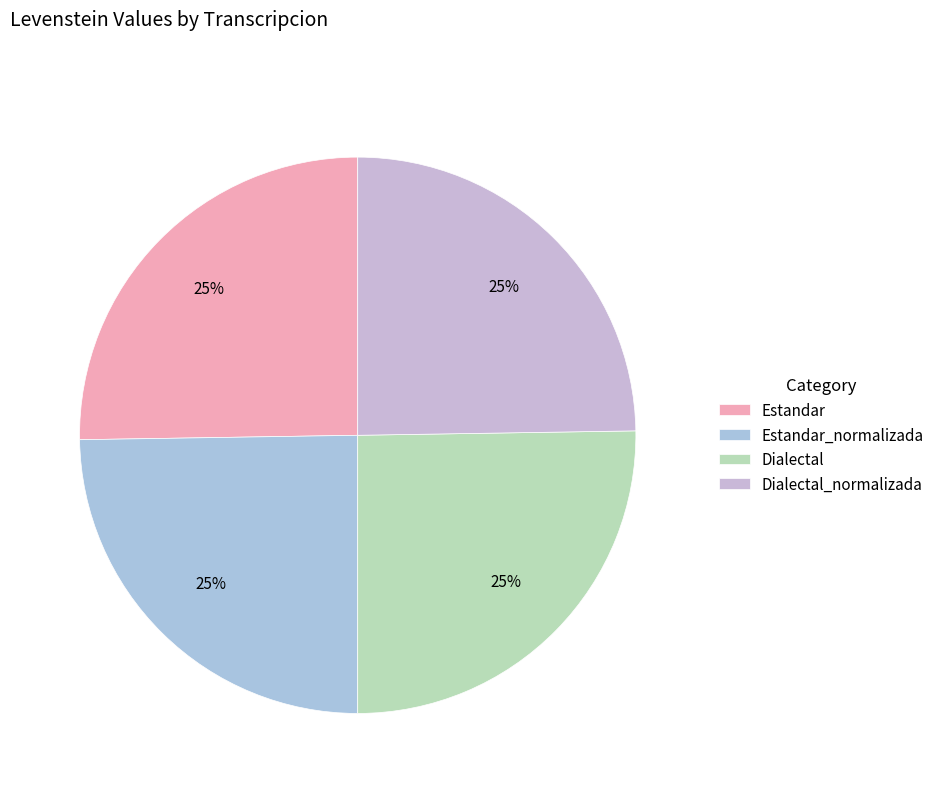

How many slices are in this pie chart?

4